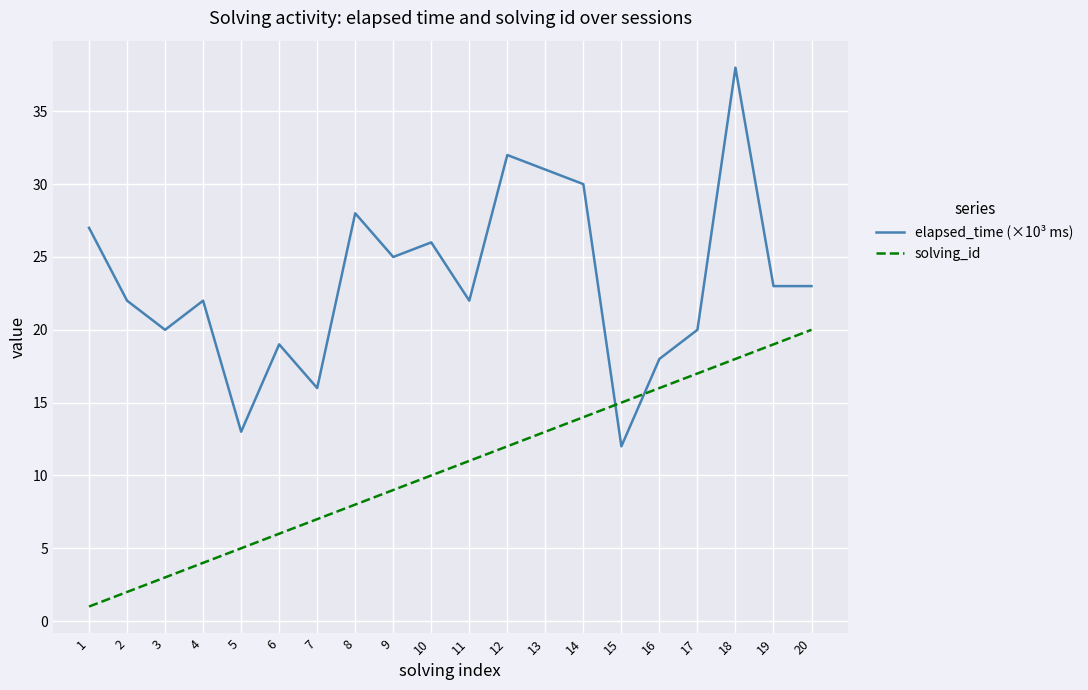

What is the total value across all series at 5?

18